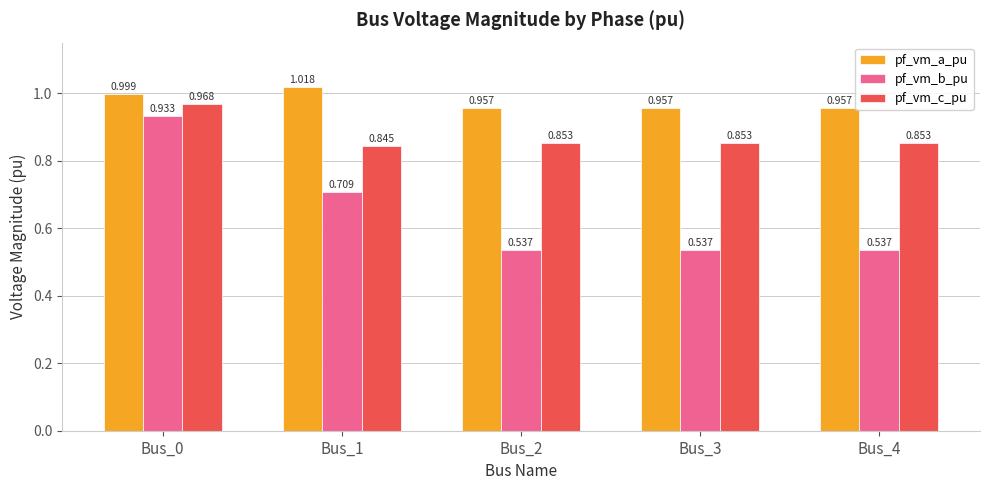

Which series changed the most between Bus_1 and Bus_4?

pf_vm_b_pu